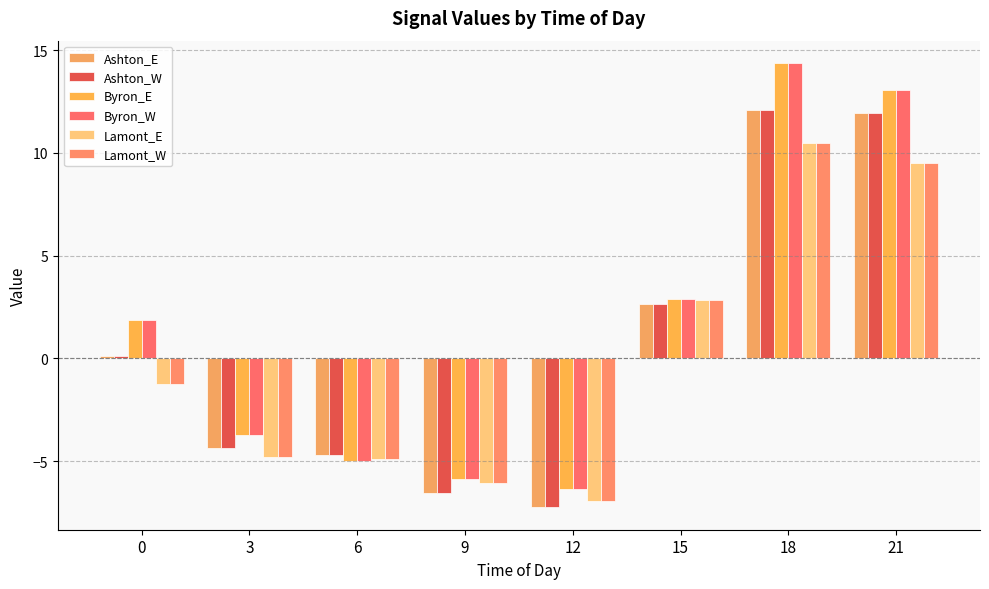

Count the number of data series in this chart.

6